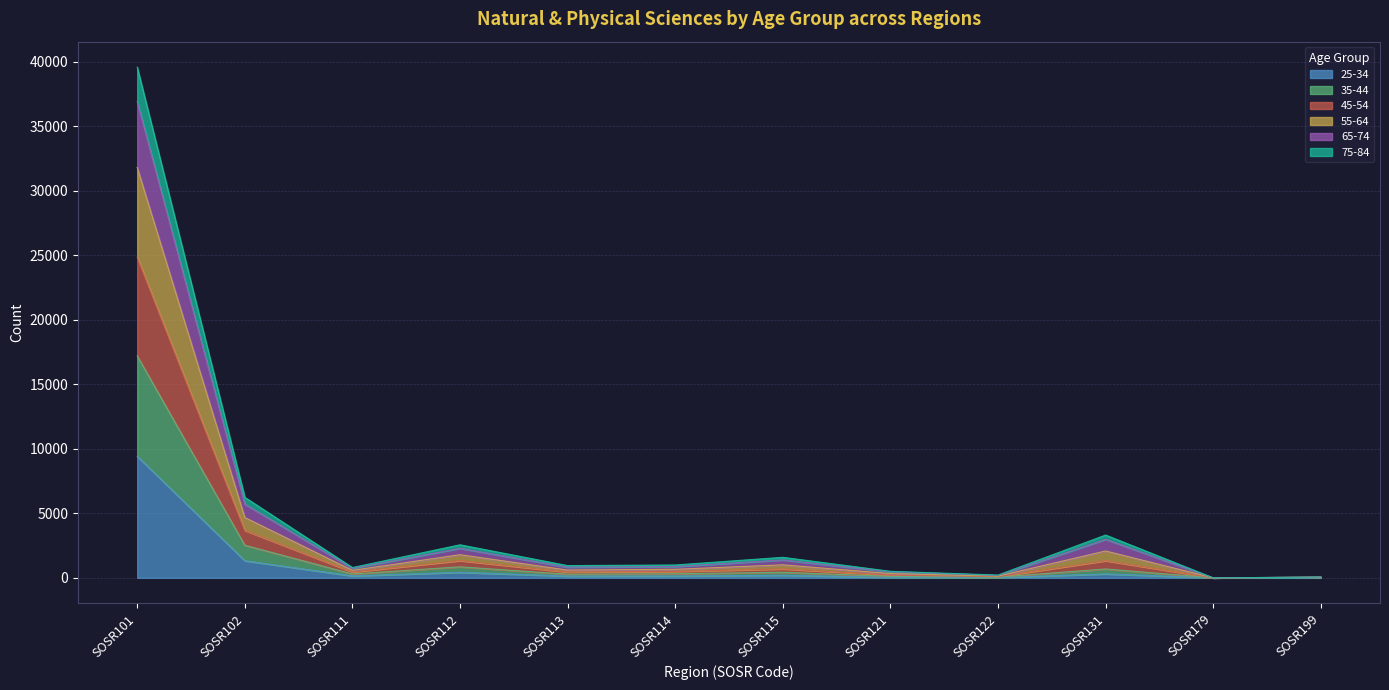

At which category is the sum across all series the highest?

SOSR101